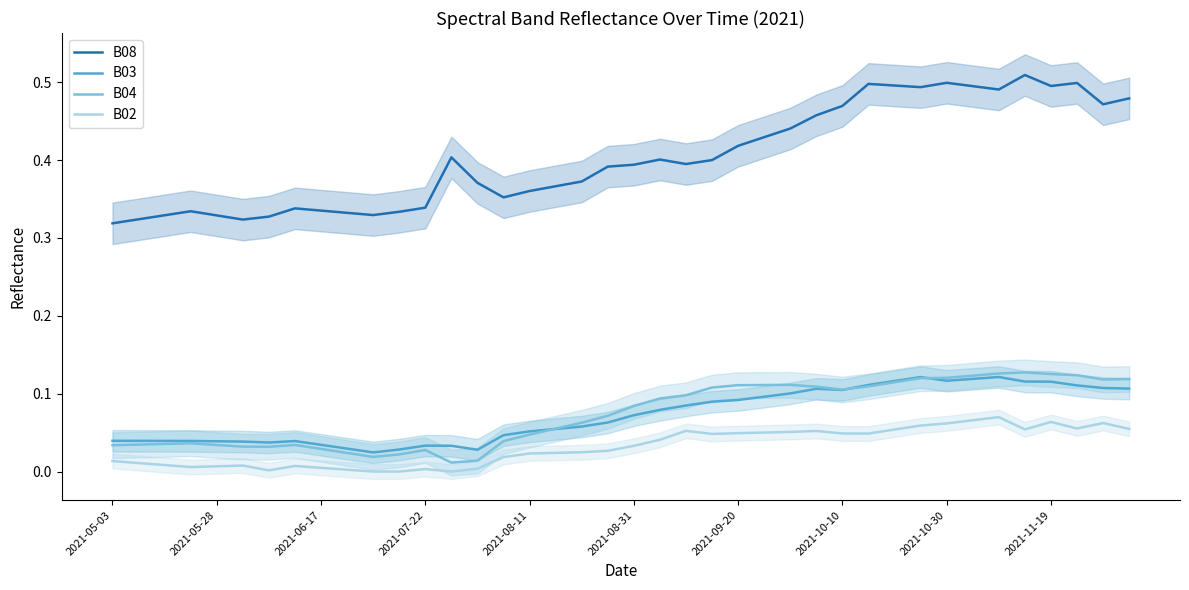

What are all the series names shown in the legend?

B08, B03, B04, B02